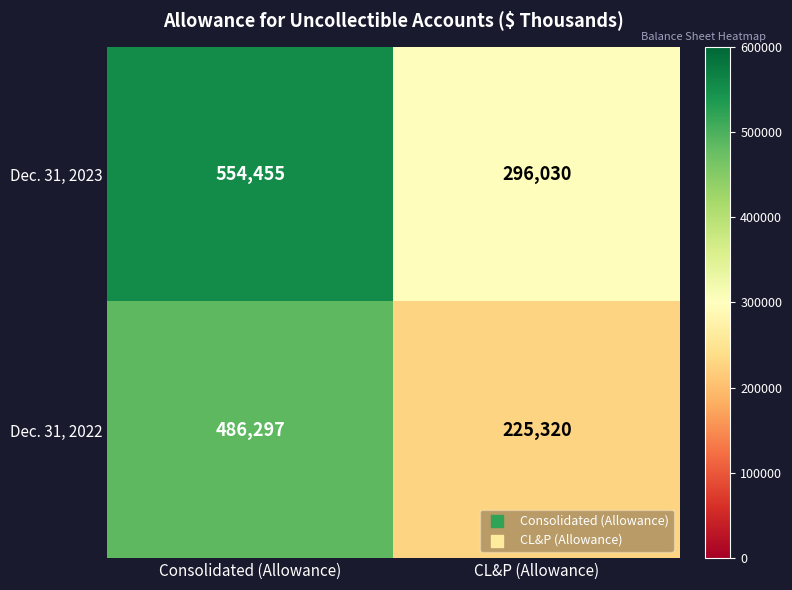

What is the spread (max minus min) of values at CL&P (Allowance)?

70710